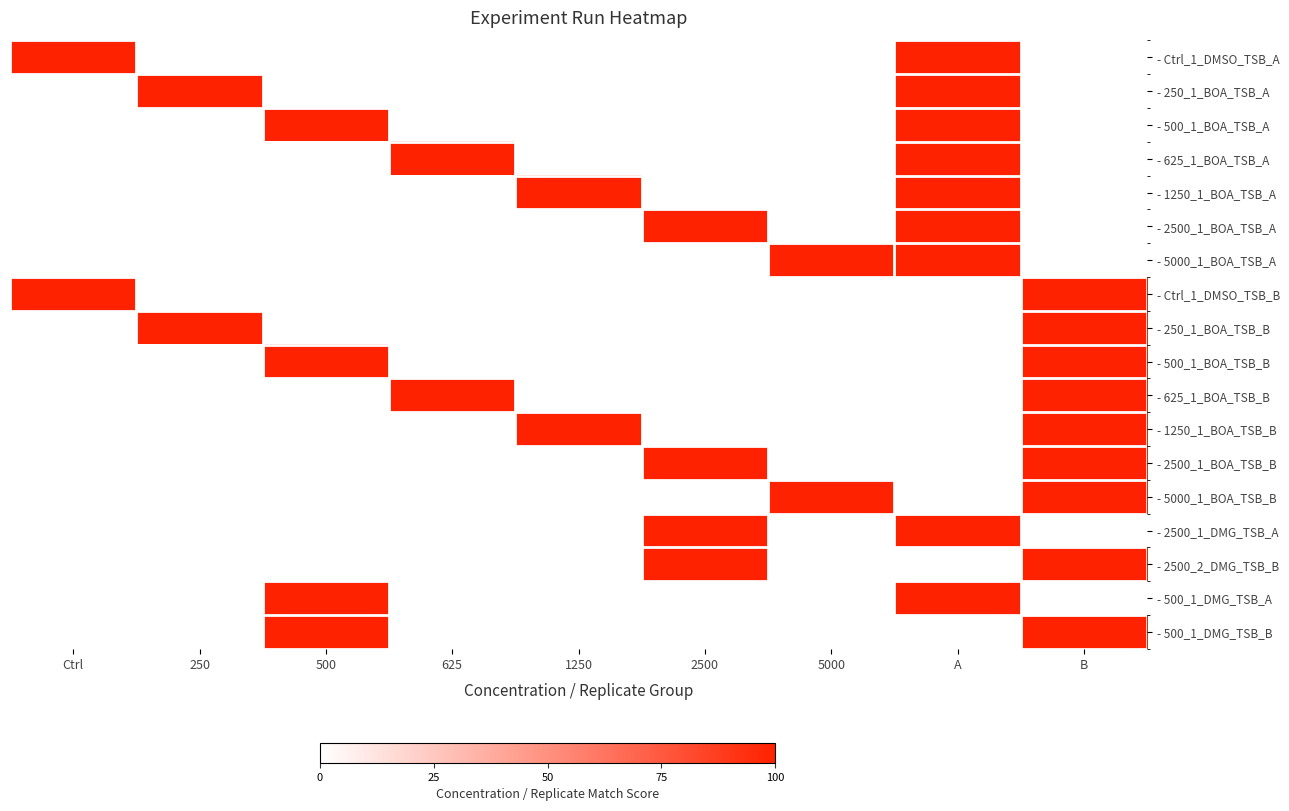

Reading left to right, list all the values displayed in this chart.

- Ctrl_1_DMSO_TSB_A: Ctrl=1	250=0	500=0	625=0	1250=0	2500=0	5000=0	A=1	B=0
- 250_1_BOA_TSB_A: Ctrl=0	250=1	500=0	625=0	1250=0	2500=0	5000=0	A=1	B=0
- 500_1_BOA_TSB_A: Ctrl=0	250=0	500=1	625=0	1250=0	2500=0	5000=0	A=1	B=0
- 625_1_BOA_TSB_A: Ctrl=0	250=0	500=0	625=1	1250=0	2500=0	5000=0	A=1	B=0
- 1250_1_BOA_TSB_A: Ctrl=0	250=0	500=0	625=0	1250=1	2500=0	5000=0	A=1	B=0
- 2500_1_BOA_TSB_A: Ctrl=0	250=0	500=0	625=0	1250=0	2500=1	5000=0	A=1	B=0
- 5000_1_BOA_TSB_A: Ctrl=0	250=0	500=0	625=0	1250=0	2500=0	5000=1	A=1	B=0
- Ctrl_1_DMSO_TSB_B: Ctrl=1	250=0	500=0	625=0	1250=0	2500=0	5000=0	A=0	B=1
- 250_1_BOA_TSB_B: Ctrl=0	250=1	500=0	625=0	1250=0	2500=0	5000=0	A=0	B=1
- 500_1_BOA_TSB_B: Ctrl=0	250=0	500=1	625=0	1250=0	2500=0	5000=0	A=0	B=1
- 625_1_BOA_TSB_B: Ctrl=0	250=0	500=0	625=1	1250=0	2500=0	5000=0	A=0	B=1
- 1250_1_BOA_TSB_B: Ctrl=0	250=0	500=0	625=0	1250=1	2500=0	5000=0	A=0	B=1
- 2500_1_BOA_TSB_B: Ctrl=0	250=0	500=0	625=0	1250=0	2500=1	5000=0	A=0	B=1
- 5000_1_BOA_TSB_B: Ctrl=0	250=0	500=0	625=0	1250=0	2500=0	5000=1	A=0	B=1
- 2500_1_DMG_TSB_A: Ctrl=0	250=0	500=0	625=0	1250=0	2500=1	5000=0	A=1	B=0
- 2500_2_DMG_TSB_B: Ctrl=0	250=0	500=0	625=0	1250=0	2500=1	5000=0	A=0	B=1
- 500_1_DMG_TSB_A: Ctrl=0	250=0	500=1	625=0	1250=0	2500=0	5000=0	A=1	B=0
- 500_1_DMG_TSB_B: Ctrl=0	250=0	500=1	625=0	1250=0	2500=0	5000=0	A=0	B=1